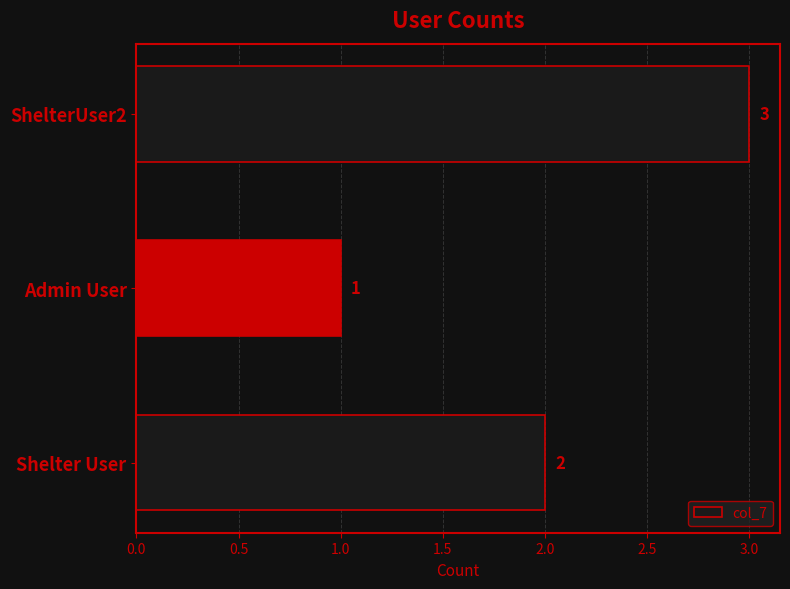

True or false: the data shows 2 at Admin User.

False